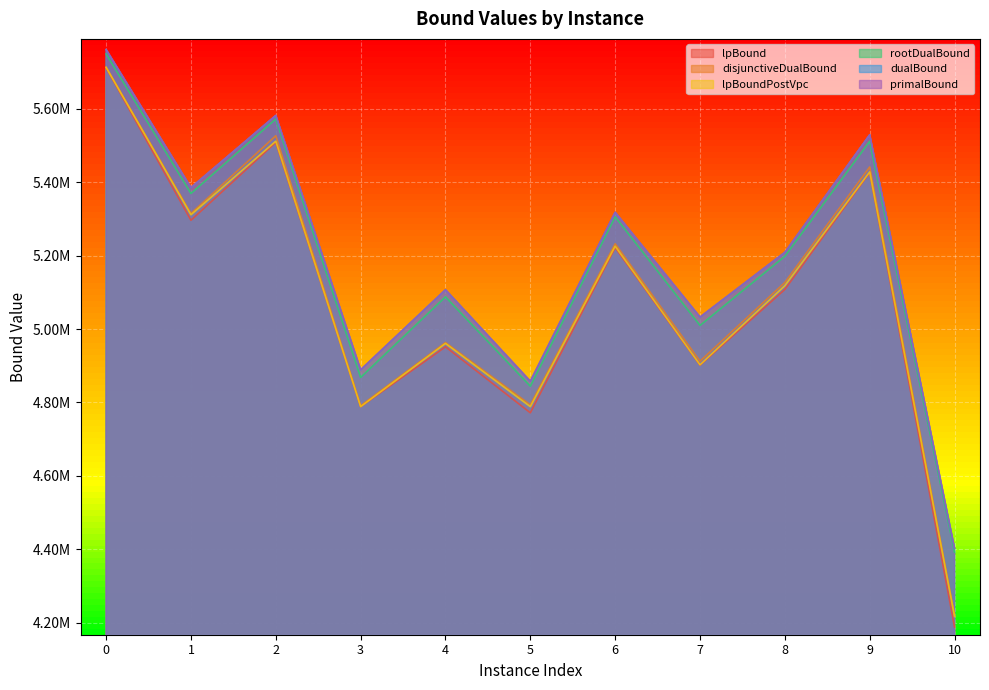

Does the chart display data point markers on the line(s)?

No